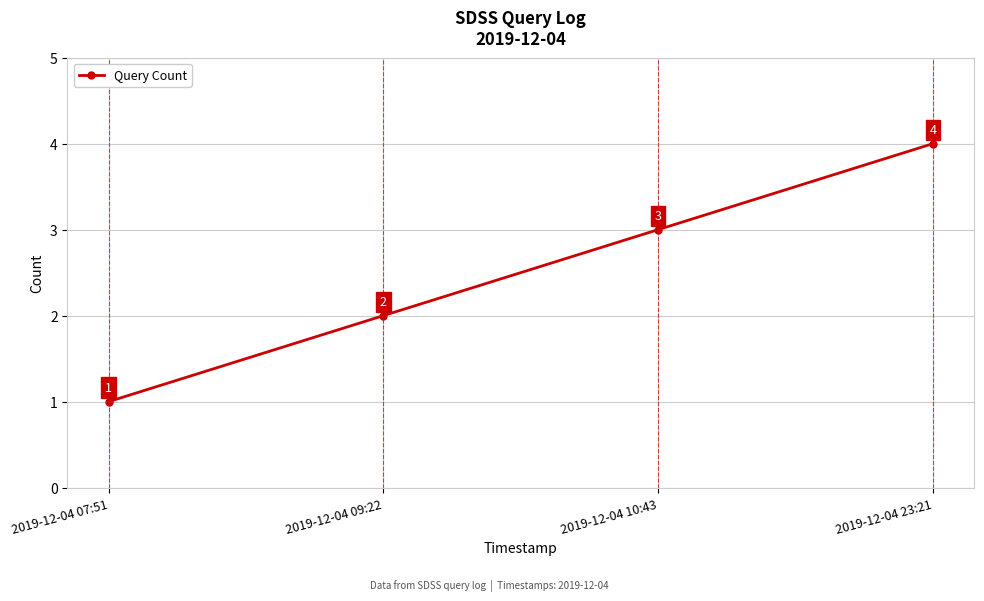

Which label corresponds to the smallest value in the chart?

2019-12-04 07:51